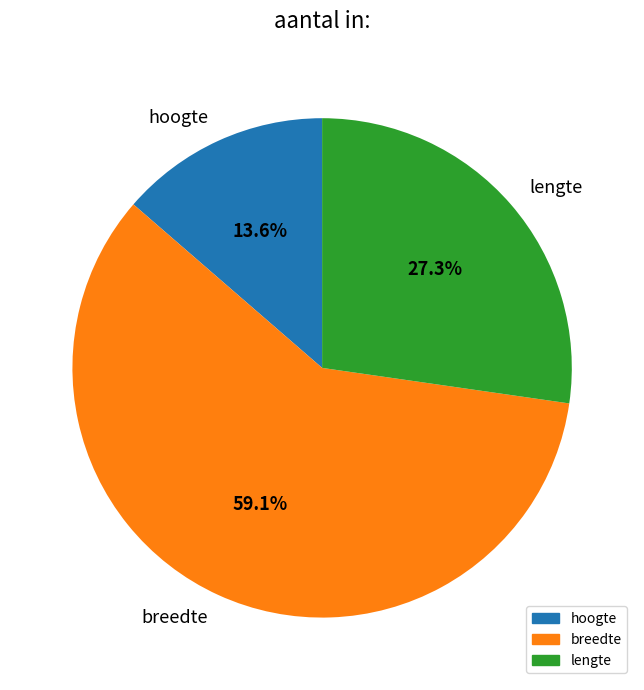

Is there a majority slice in this chart?

Yes